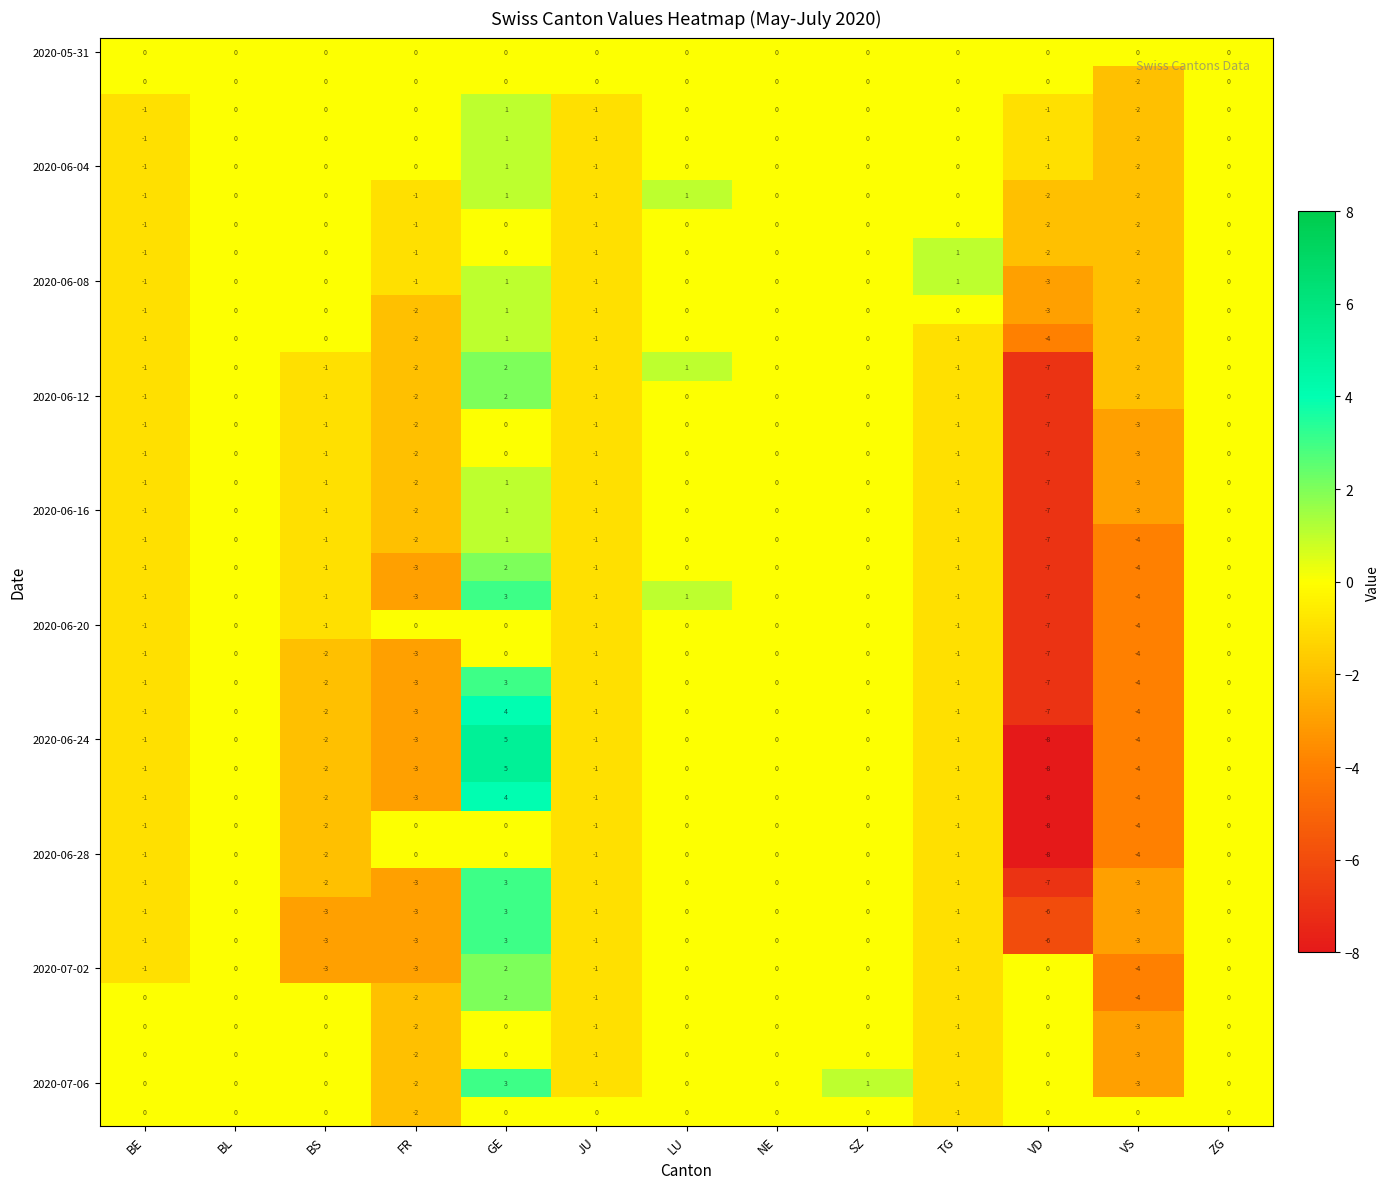

What is the spread (max minus min) of values at VD?

8